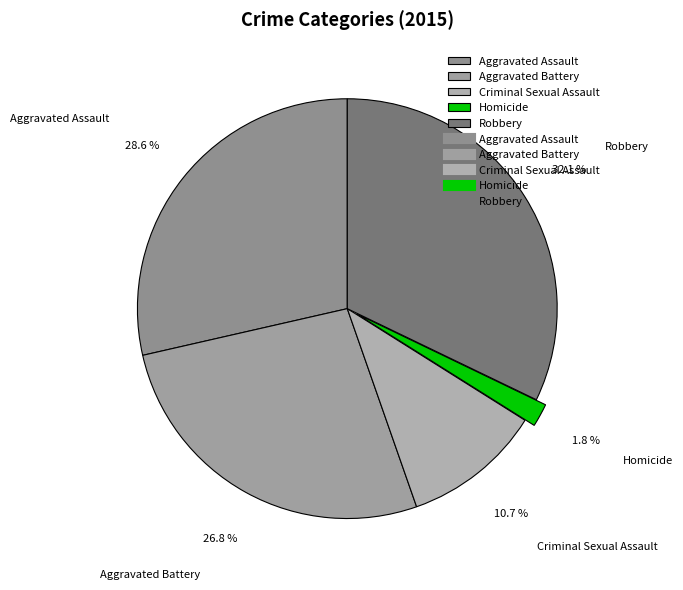

Count the number of slices in the pie.

5